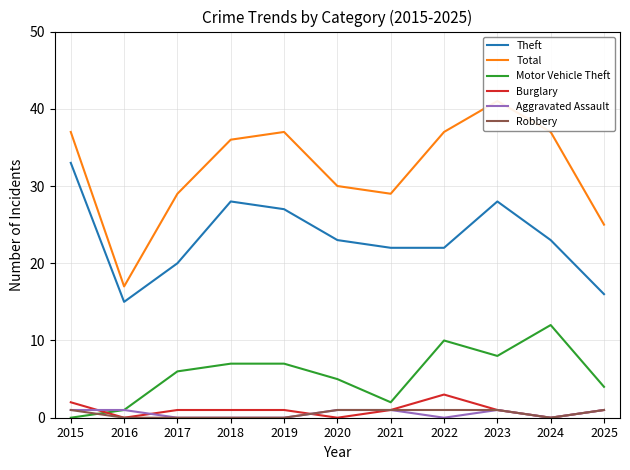

How many values in Aggravated Assault are above zero?

6